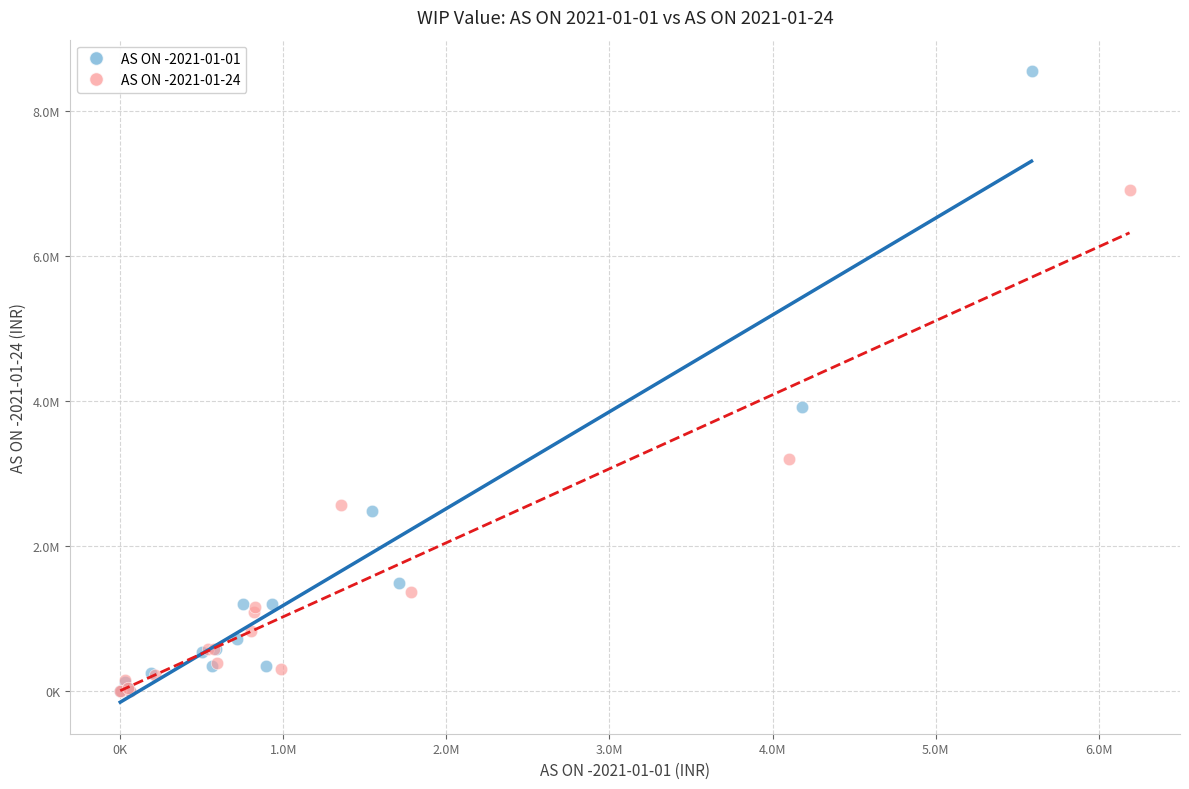

What are all the series names shown in the legend?

AS ON -2021-01-01, AS ON -2021-01-24